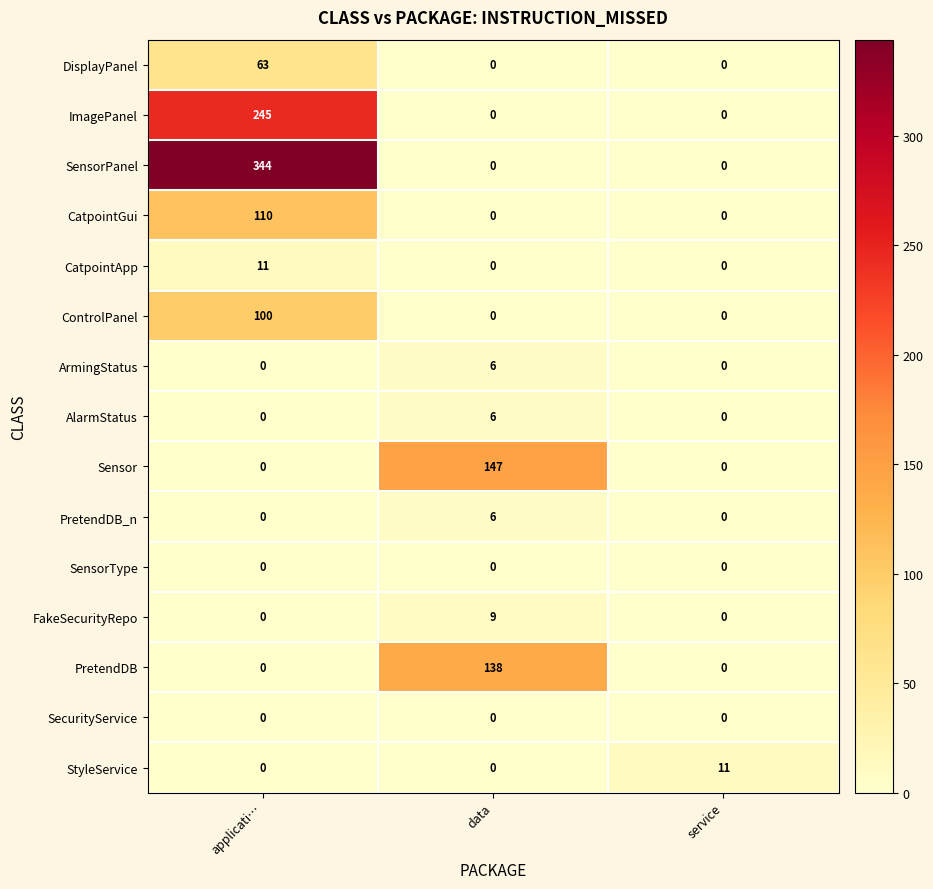

What is the sum of all CatpointApp values?

11